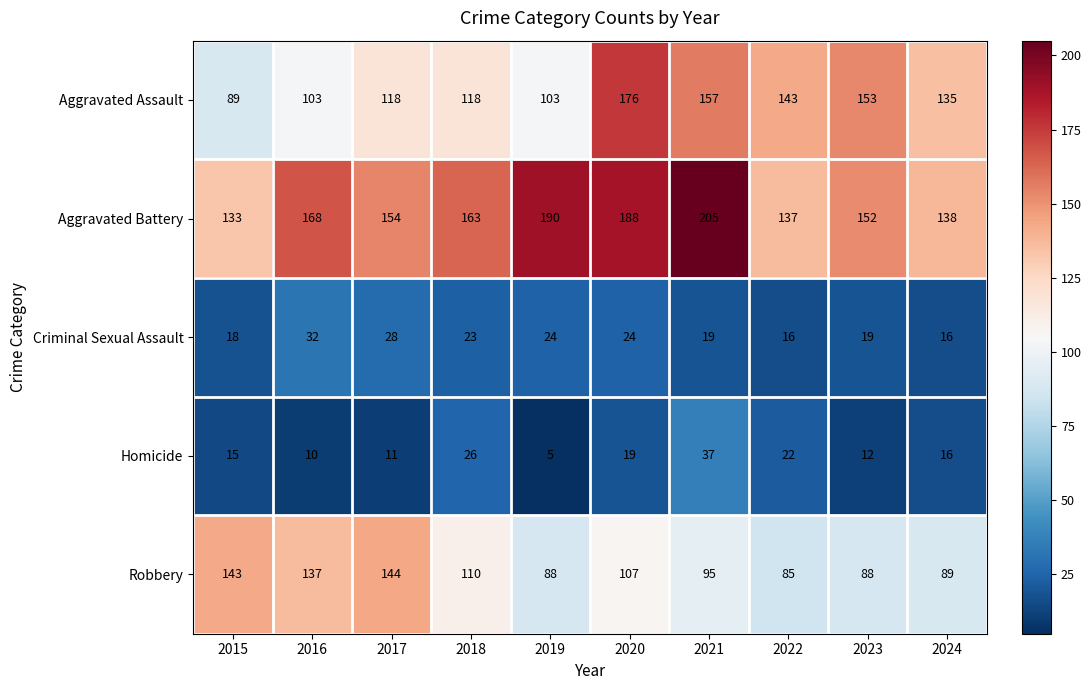

Which series has the largest total across all categories?

Aggravated Battery